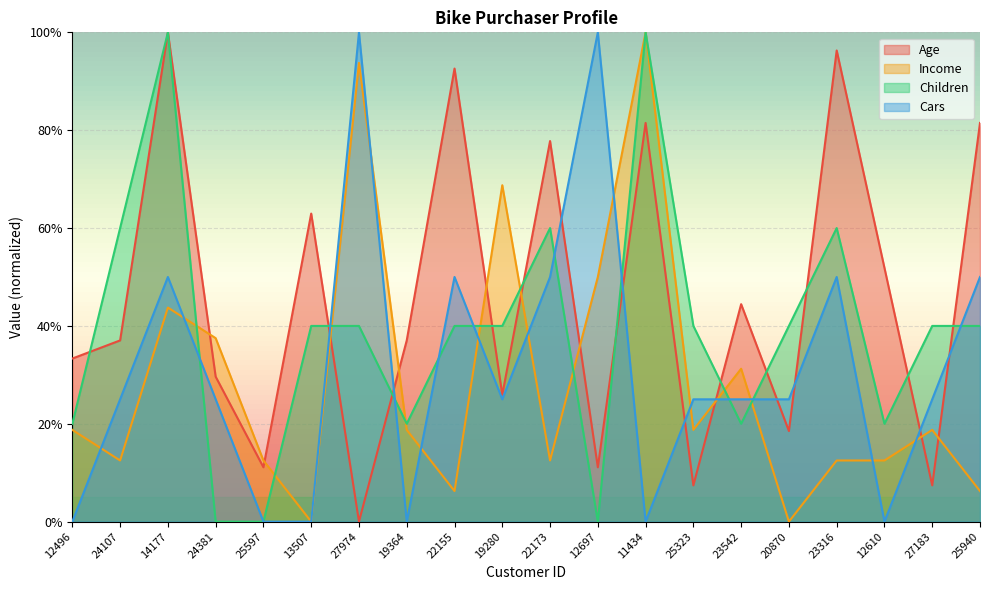

Which series ends up on top after the final intersection of Cars and Income?

Cars